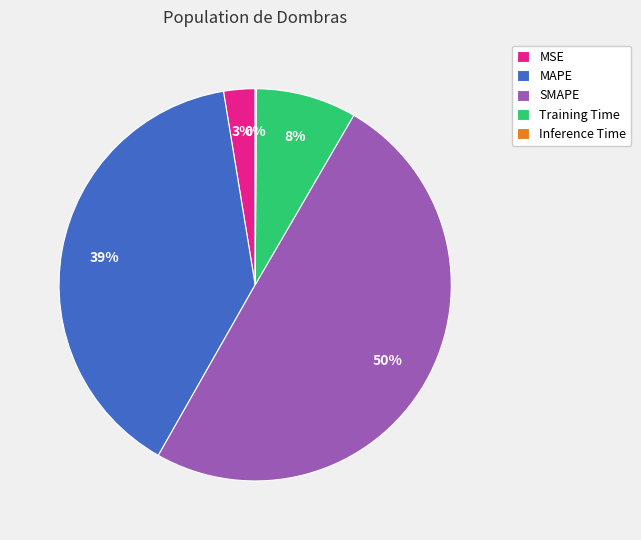

Is the sum of MAPE and Training Time greater than half?

No